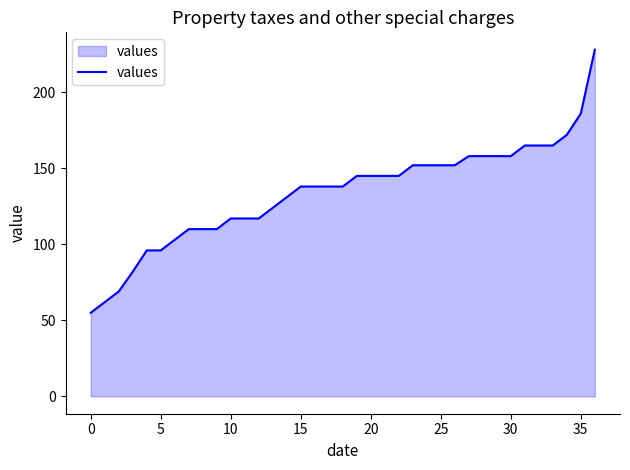

What is the difference between the maximum and minimum values?

173